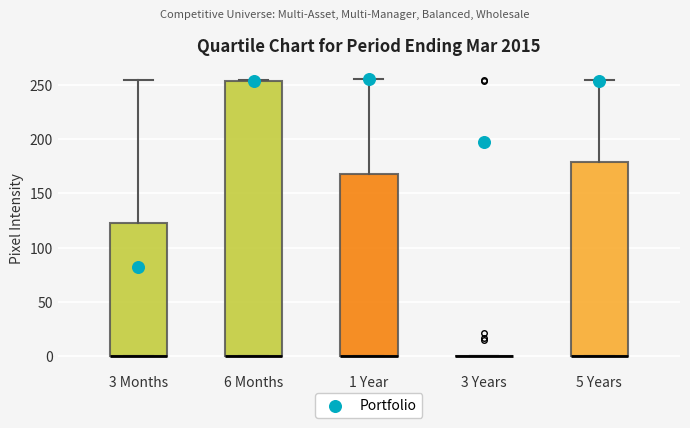

Which box is the tallest, from its lower edge to its upper edge?

6 Months